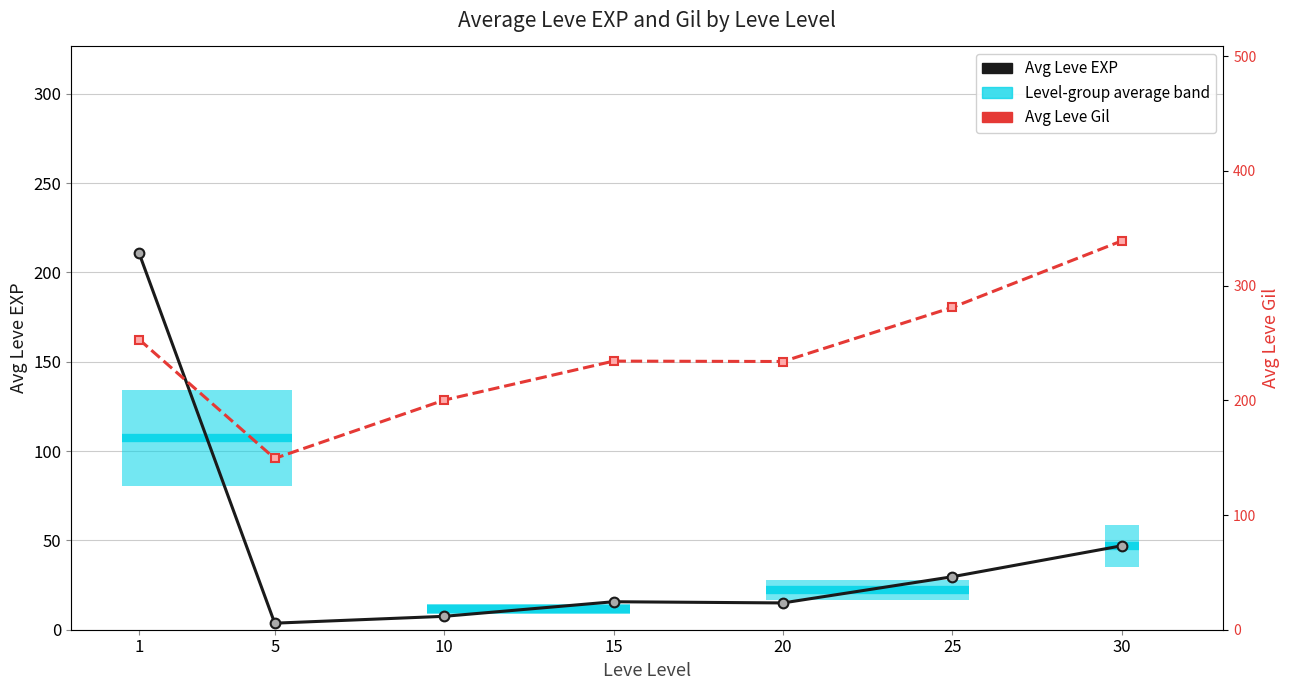

What is the difference between the Avg Leve Gil values at 10 and 15?

34.0